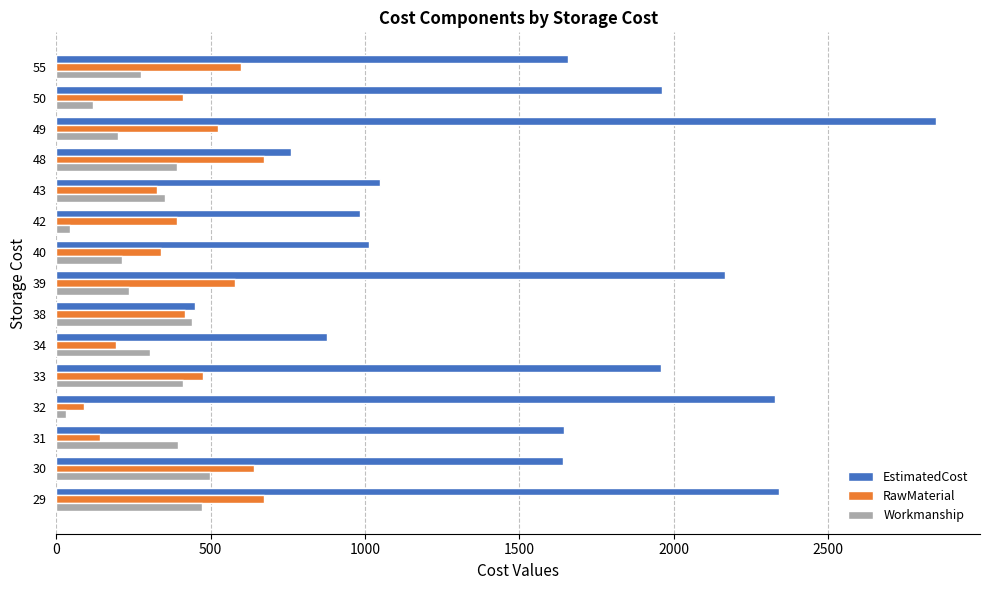

Which series has the largest total across all categories?

EstimatedCost